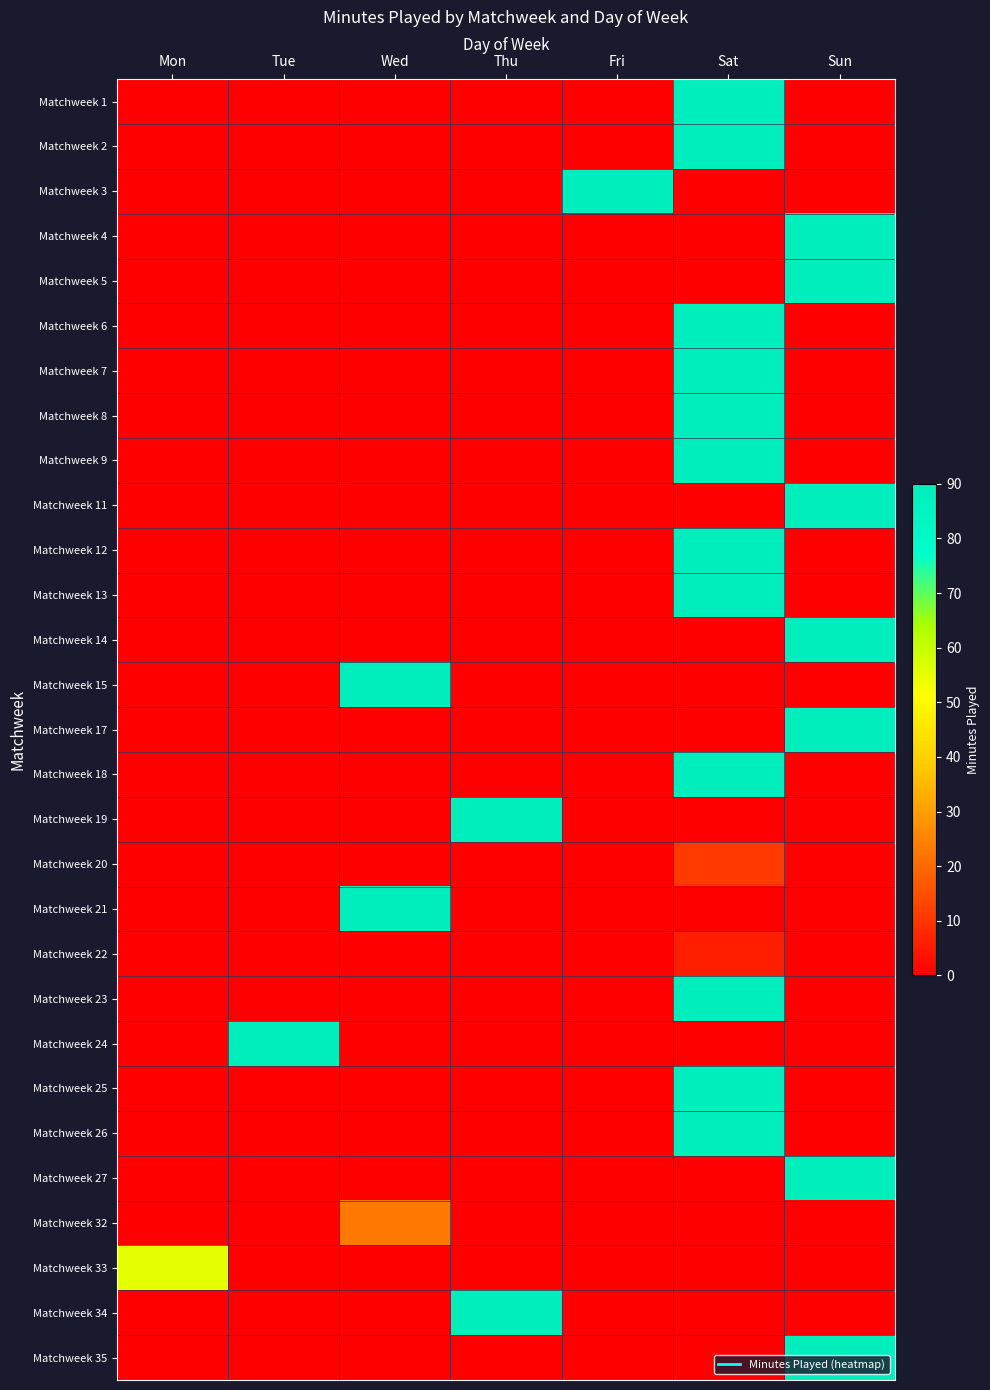

List the series in order of their peak value, lowest first.

Matchweek 22, Matchweek 20, Matchweek 32, Matchweek 33, Matchweek 9, Matchweek 1, Matchweek 2, Matchweek 3, Matchweek 4, Matchweek 5, Matchweek 6, Matchweek 7, Matchweek 8, Matchweek 11, Matchweek 12, Matchweek 13, Matchweek 14, Matchweek 15, Matchweek 17, Matchweek 18, Matchweek 19, Matchweek 21, Matchweek 23, Matchweek 24, Matchweek 25, Matchweek 26, Matchweek 27, Matchweek 34, Matchweek 35